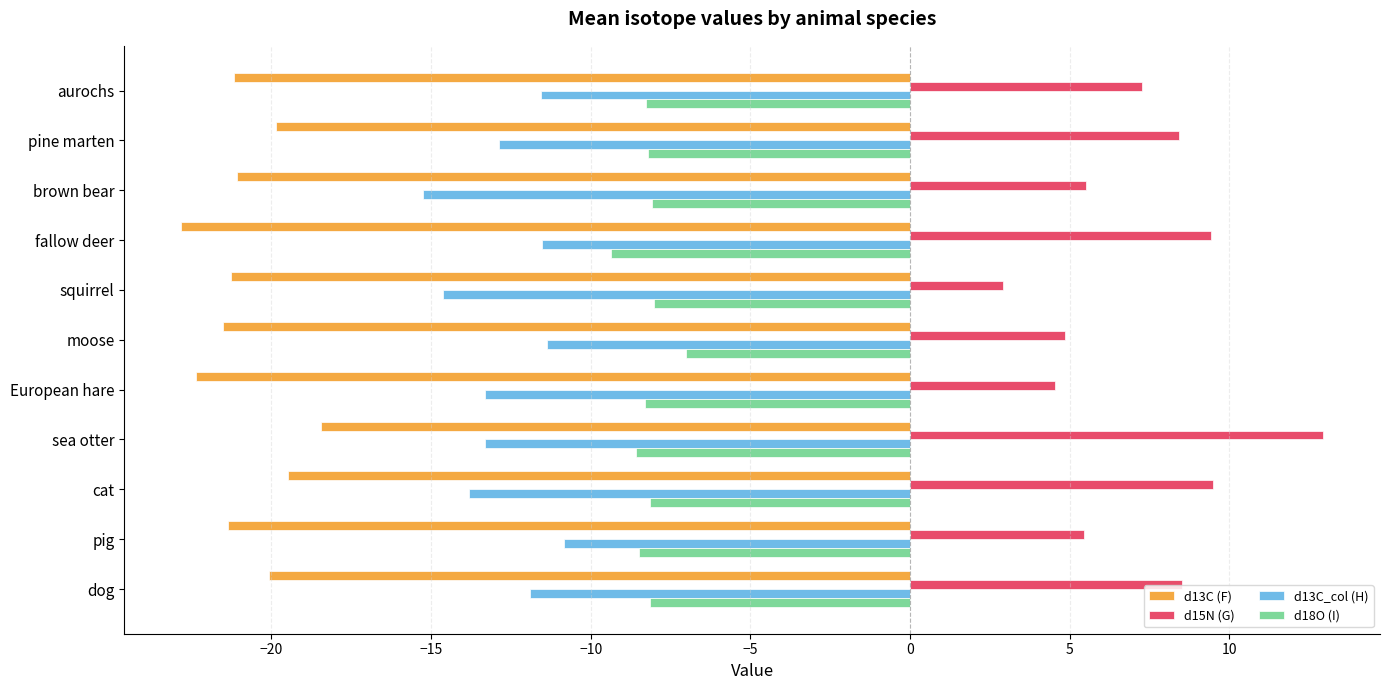

Is the value of d13C (F) at squirrel greater than the value of d15N (G) at dog?

No